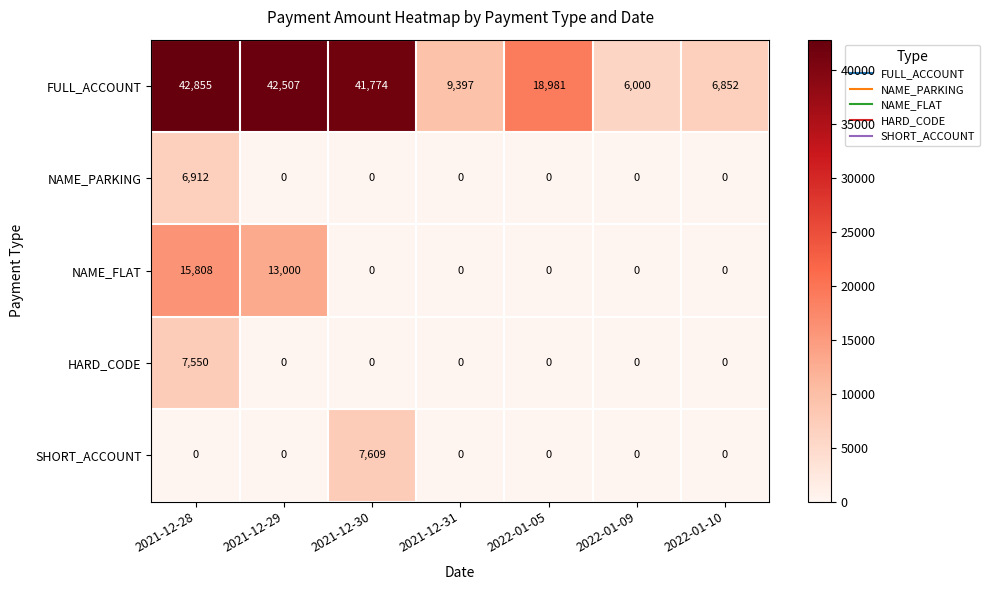

At which category is the sum across all series the highest?

2021-12-28